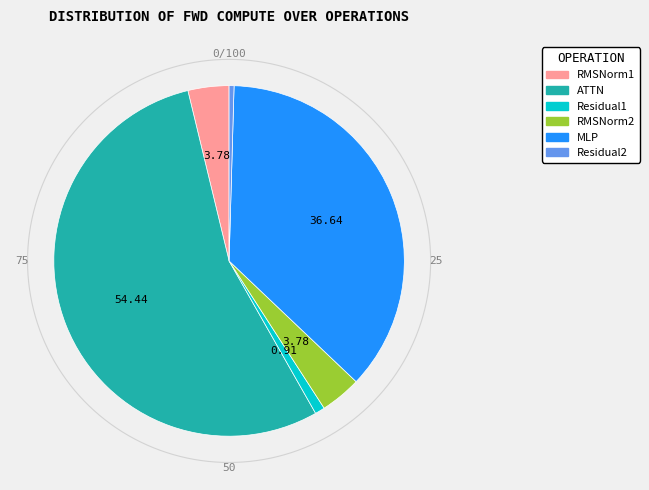

The RMSNorm2 slice represents 7% of the pie. True or false?

False